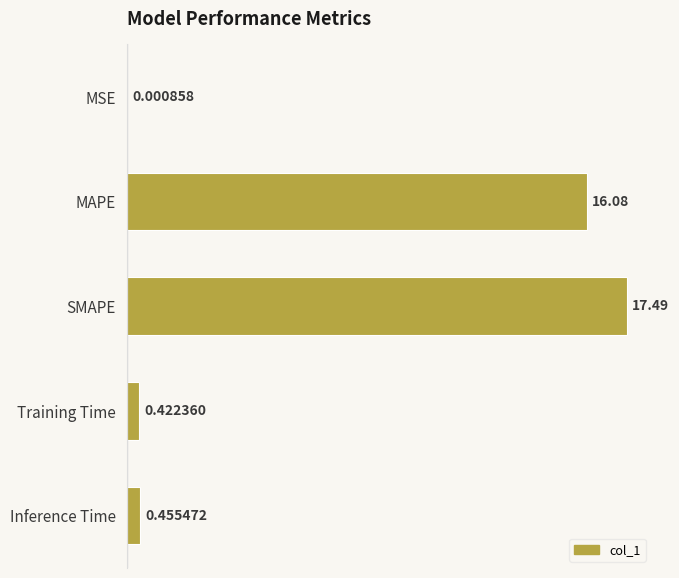

What is the sum of the values at MSE and MAPE?

16.1